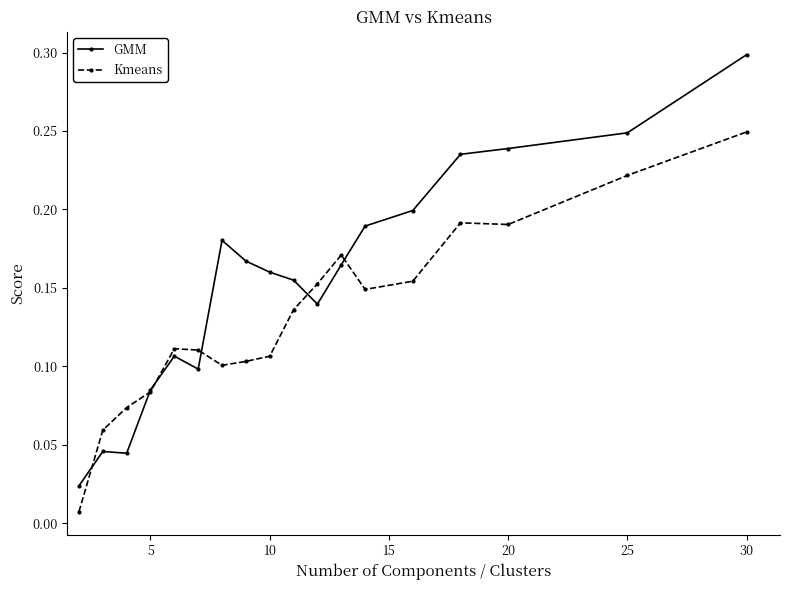

Which series has the largest total across all categories?

GMM